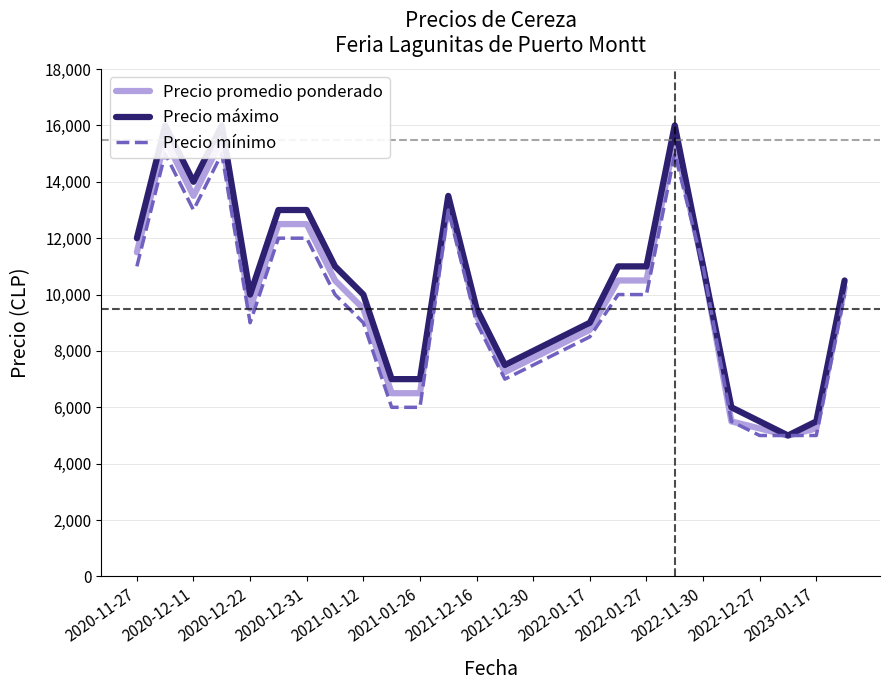

Reading left to right, extract all data points from this chart.

Precio promedio ponderado: 11500	15500	13500	15500	9500	12500	12500	10500	9500	6500	6500	13250	9250	7250	7750	8250	8750	10500	10500	15500	11000	5500	5250	5000	5250	10250
Precio máximo: 12000	16000	14000	16000	10000	13000	13000	11000	10000	7000	7000	13500	9500	7500	8000	8500	9000	11000	11000	16000	11000	6000	5500	5000	5500	10500
Precio mínimo: 11000	15000	13000	15000	9000	12000	12000	10000	9000	6000	6000	13000	9000	7000	7500	8000	8500	10000	10000	15000	11000	5500	5000	5000	5000	10000